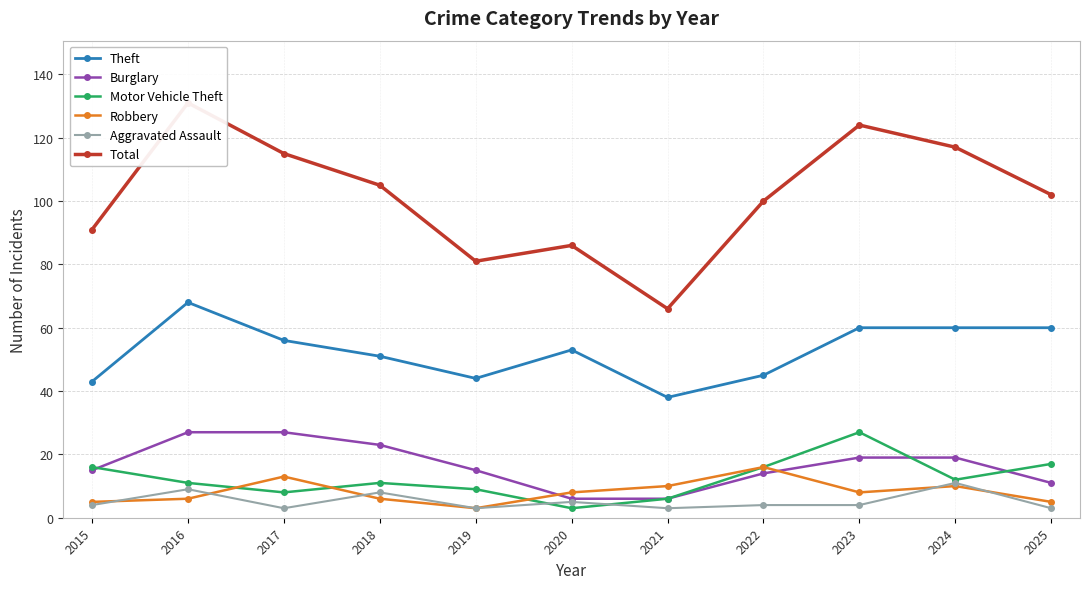

At how many categories does at least one series exceed 34?

11